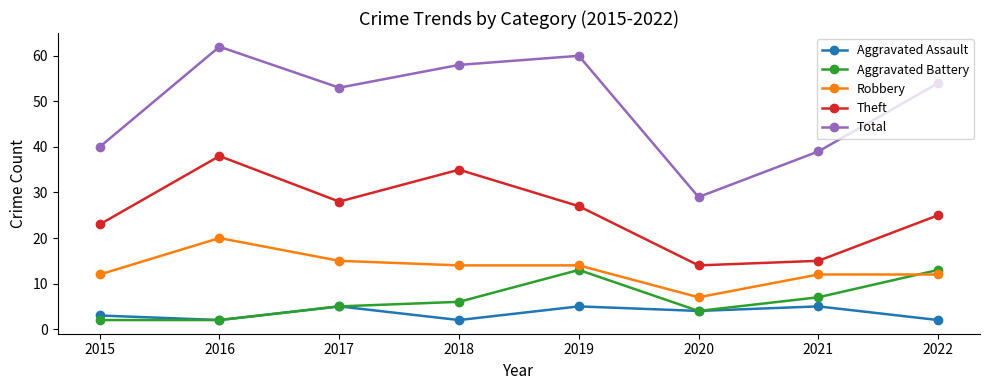

Which series has the widest spread of values?

Total